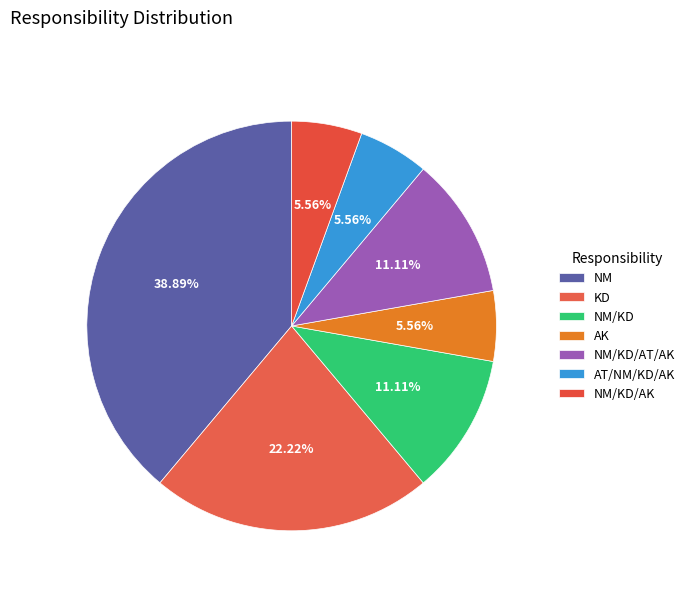

To the nearest percent, what portion does KD represent?

22%